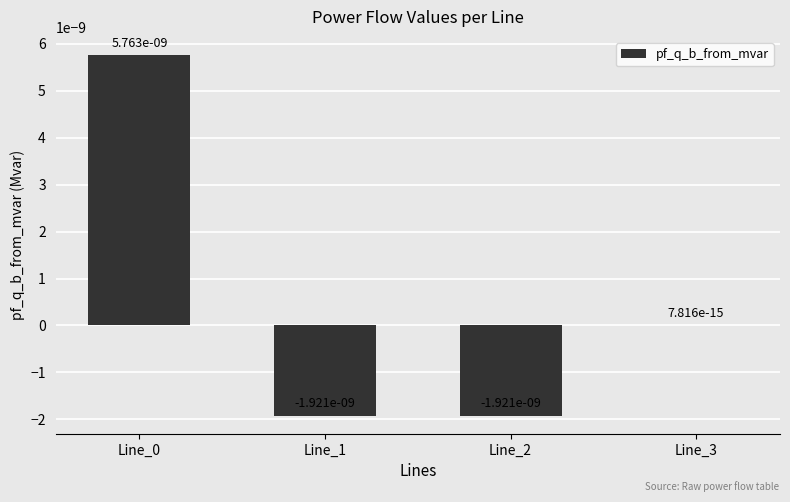

Is it true that the value at Line_0 is 0.0?

True